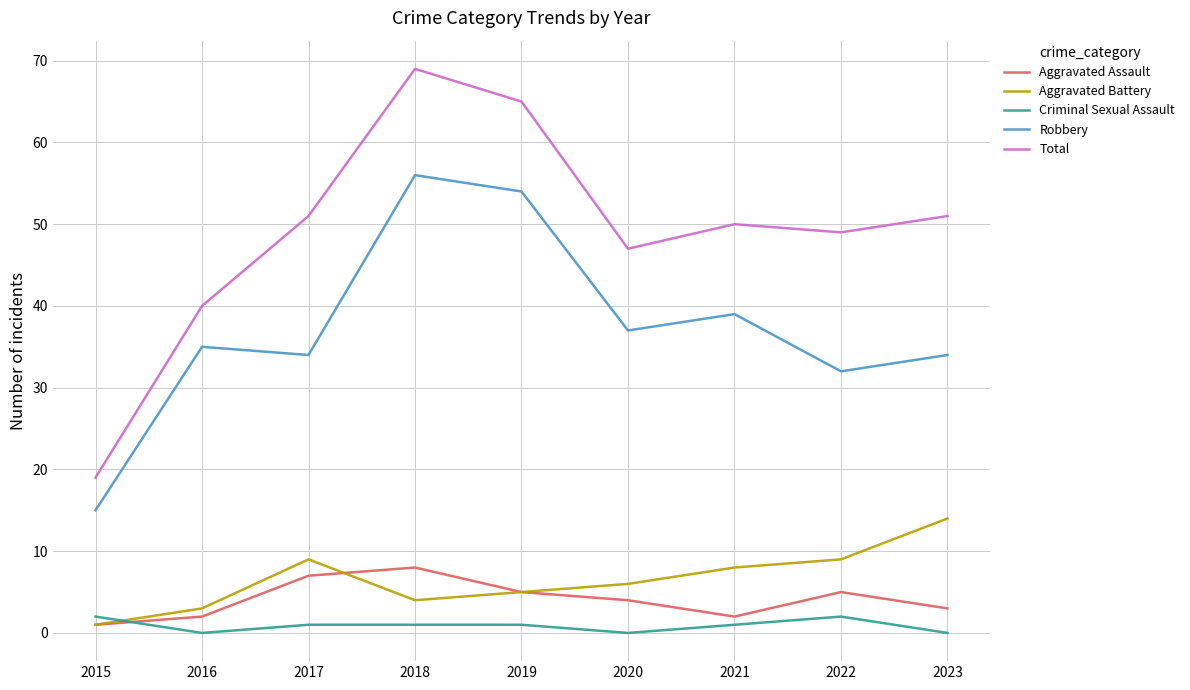

List the series in order of their peak value, lowest first.

Criminal Sexual Assault, Aggravated Assault, Aggravated Battery, Robbery, Total